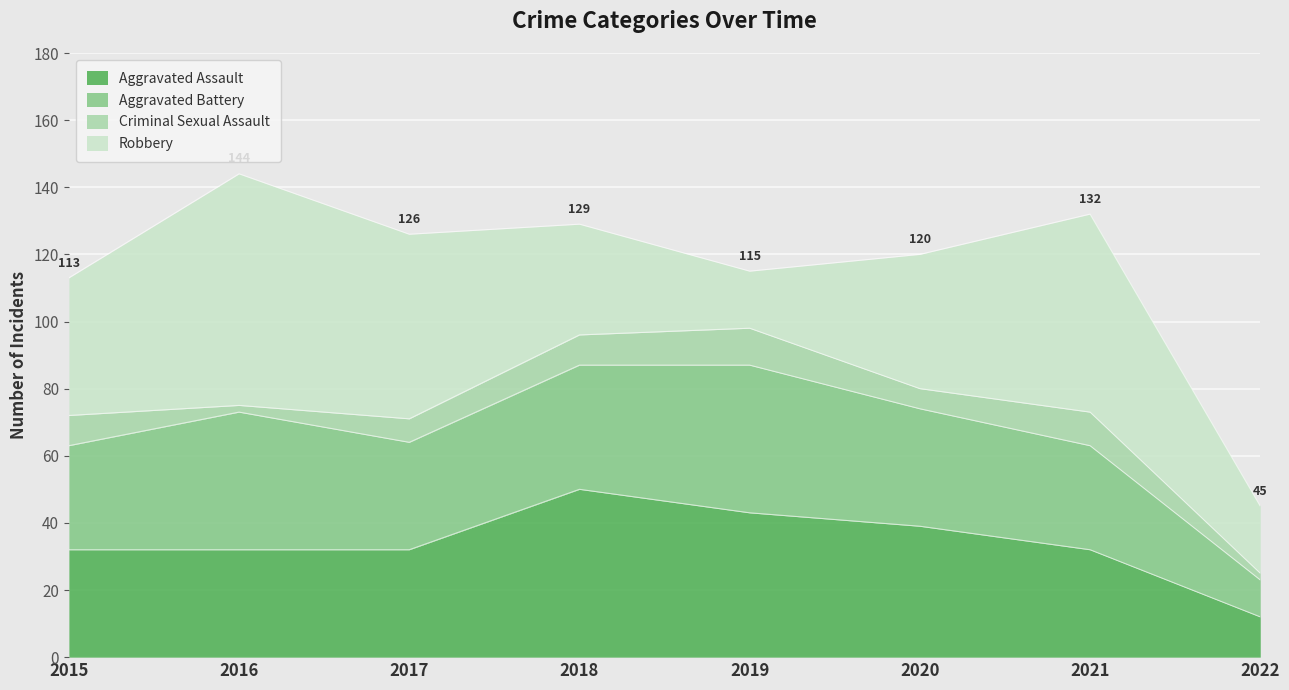

The value of Aggravated Battery at 2015 is 31. True or false?

True